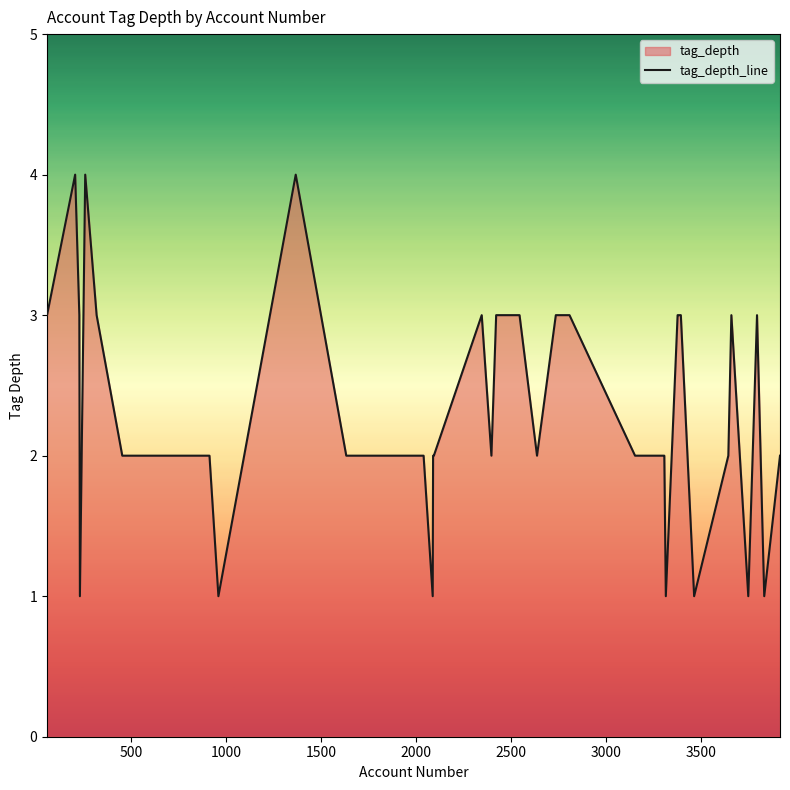

What is the greatest value displayed?

4